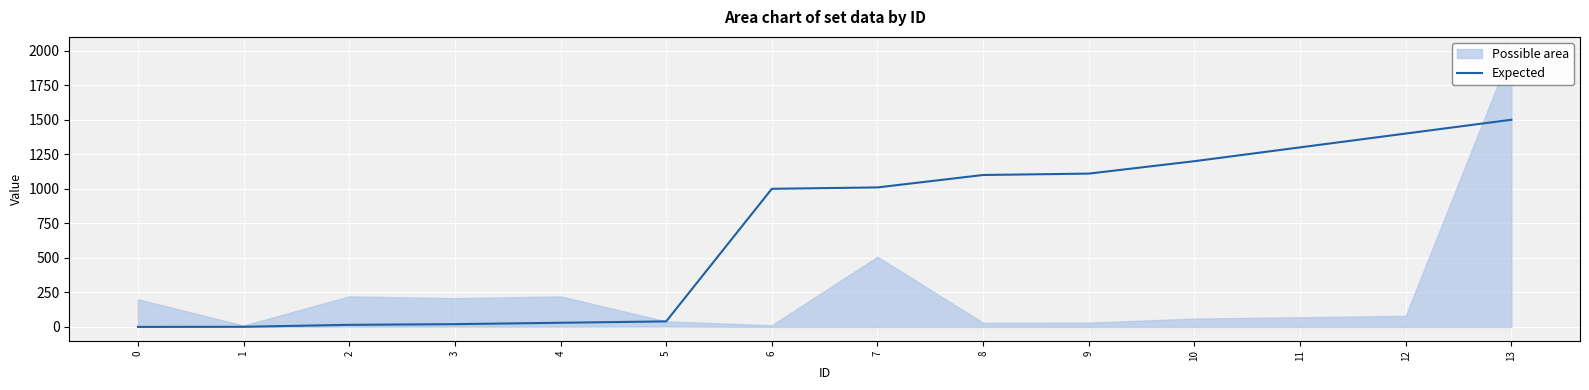

The Expected series shows 0 at 0. True or false?

True